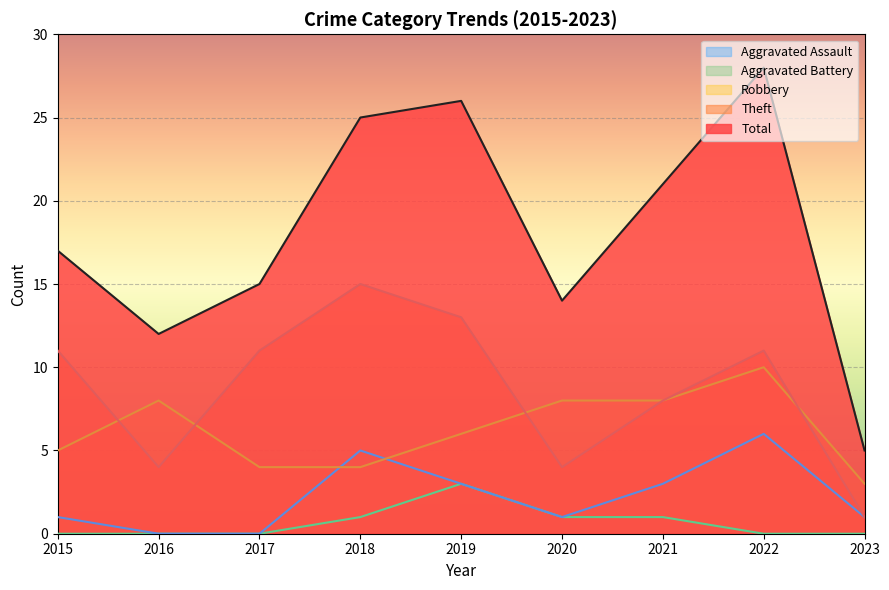

True or false: Total and Theft intersect in this chart.

False